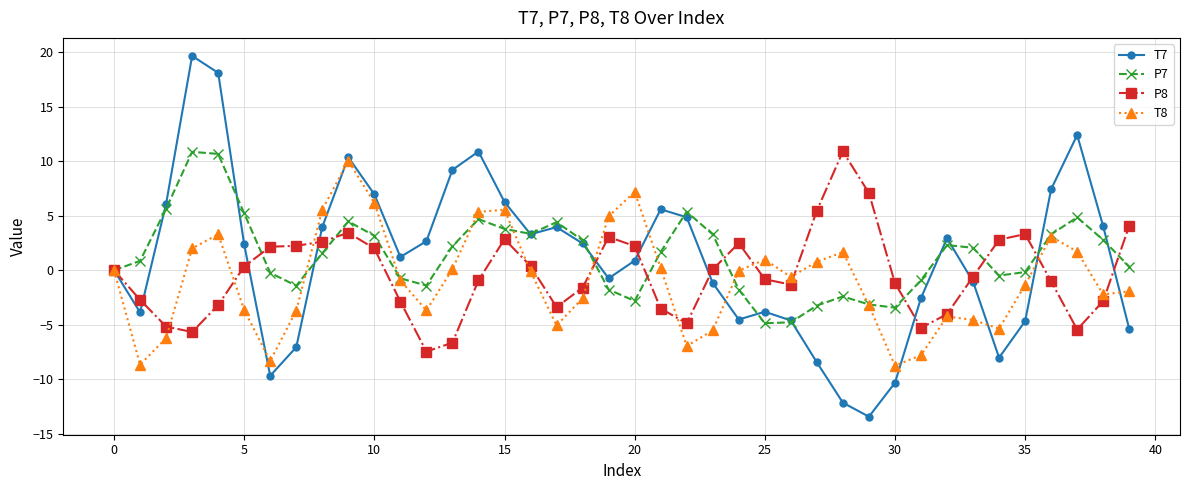

Is this an area chart (filled region under the line)?

No